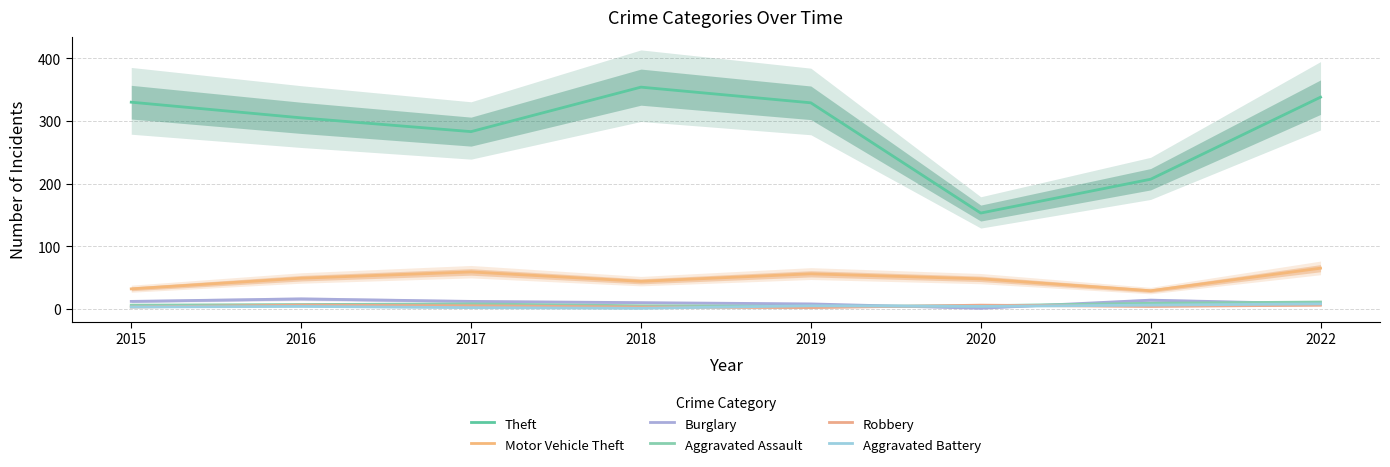

Count the Burglary values in the range 8 to 14.

6